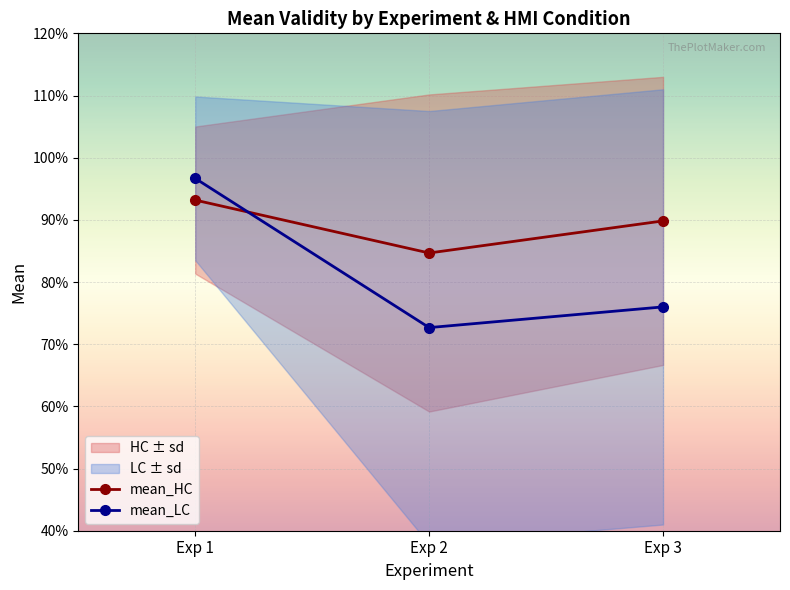

Is it true that mean_HC equals 0.9 at Exp 1?

True